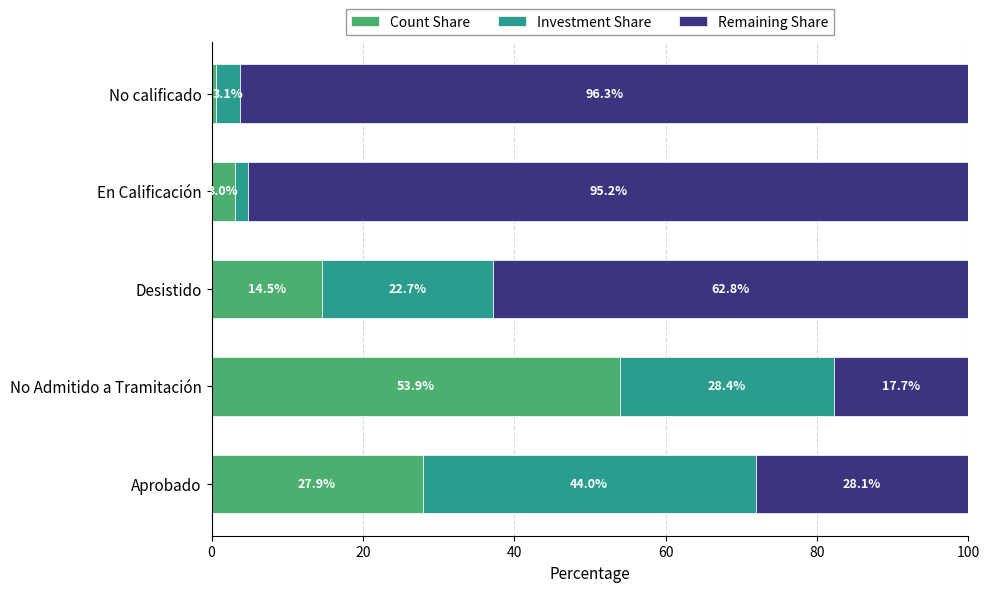

What is the approximate value of Count Share at No Admitido a Tramitación?

53.9